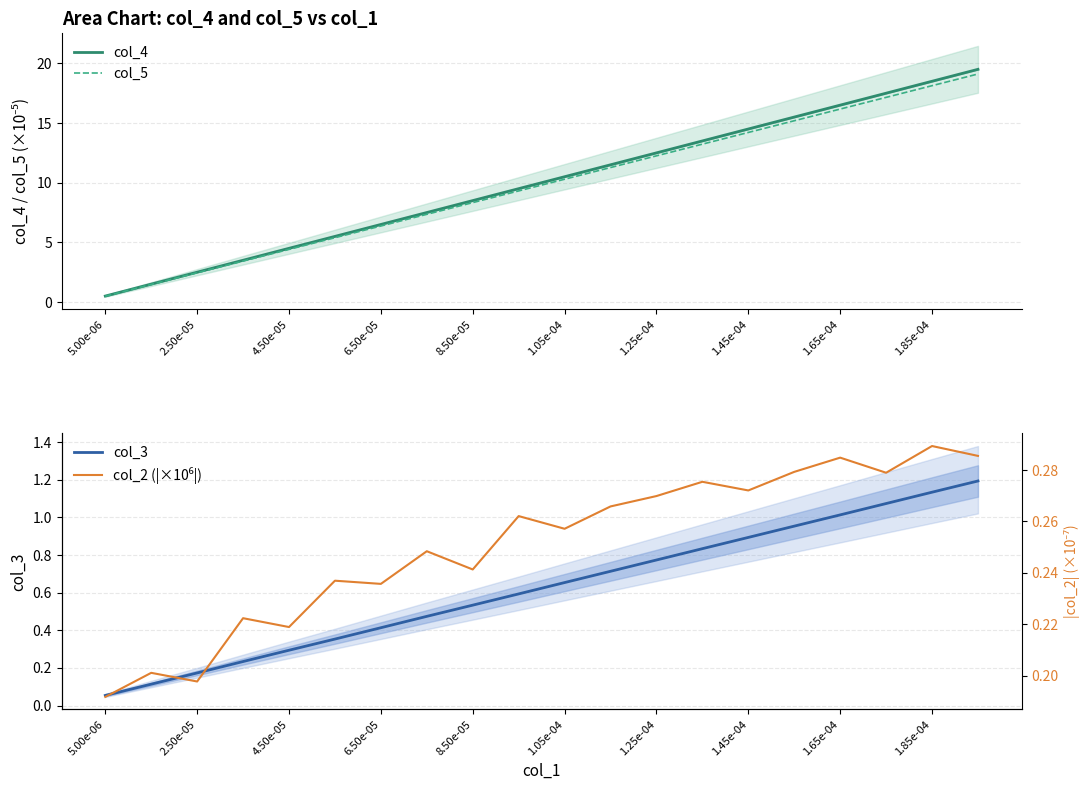

Is the value of col_3 at 13 greater than the value of col_5 at 19?

No